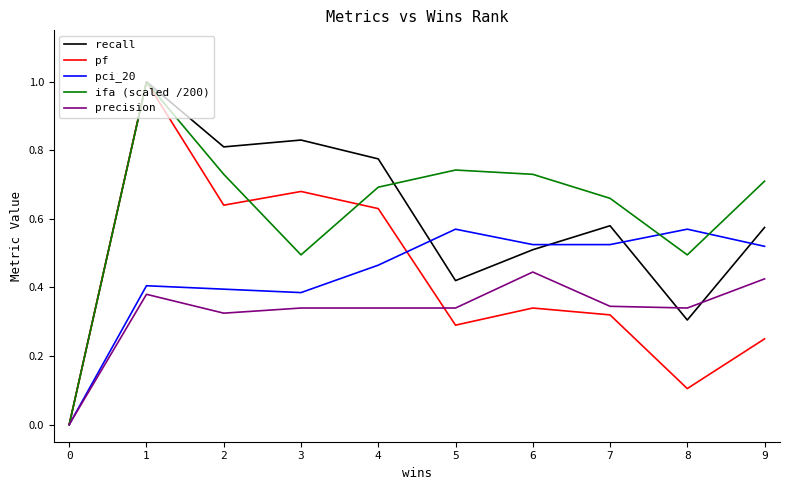

After their last crossing, which series has the higher values: pci_20 or recall?

recall